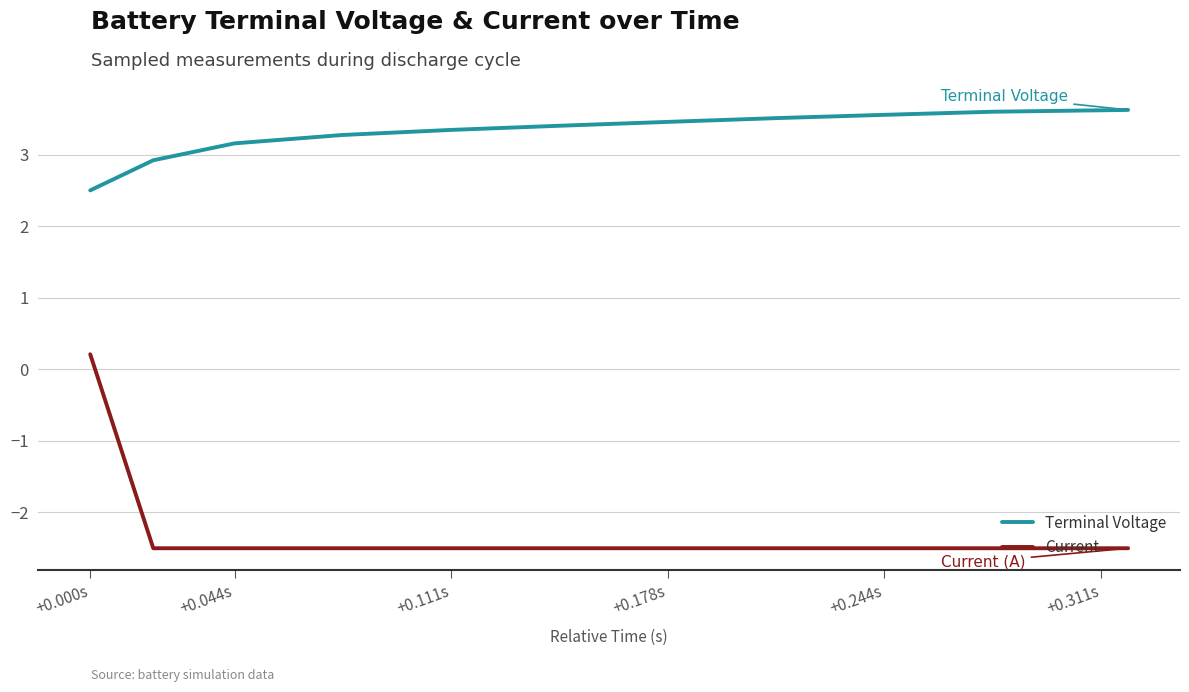

Rank the series by their average value, from highest to lowest.

Terminal Voltage, Current